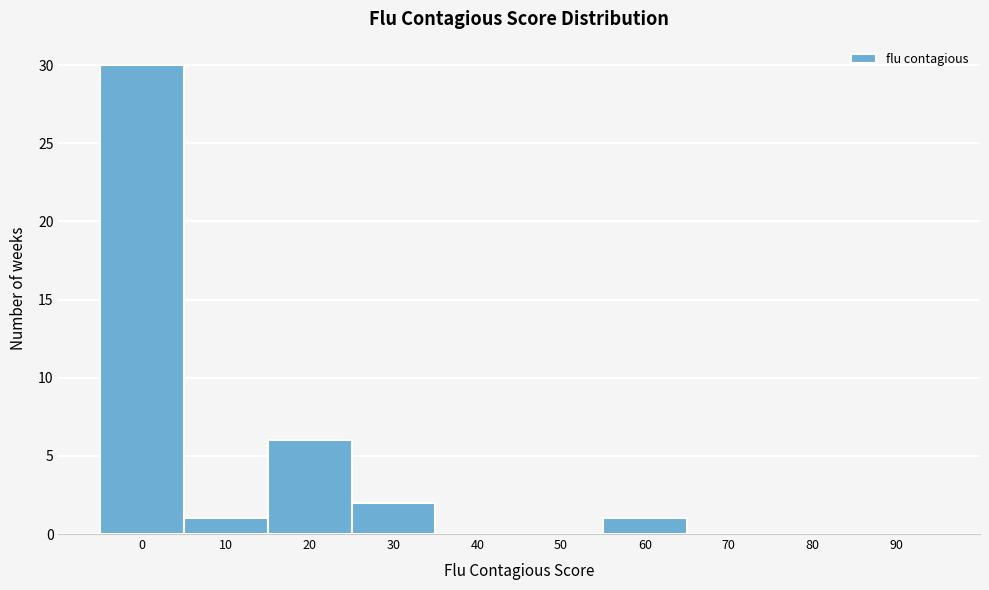

Reading right to left, what are all the values shown in this chart?

90=0	80=0	70=0	60=1	50=0	40=0	30=2	20=6	10=1	0=30